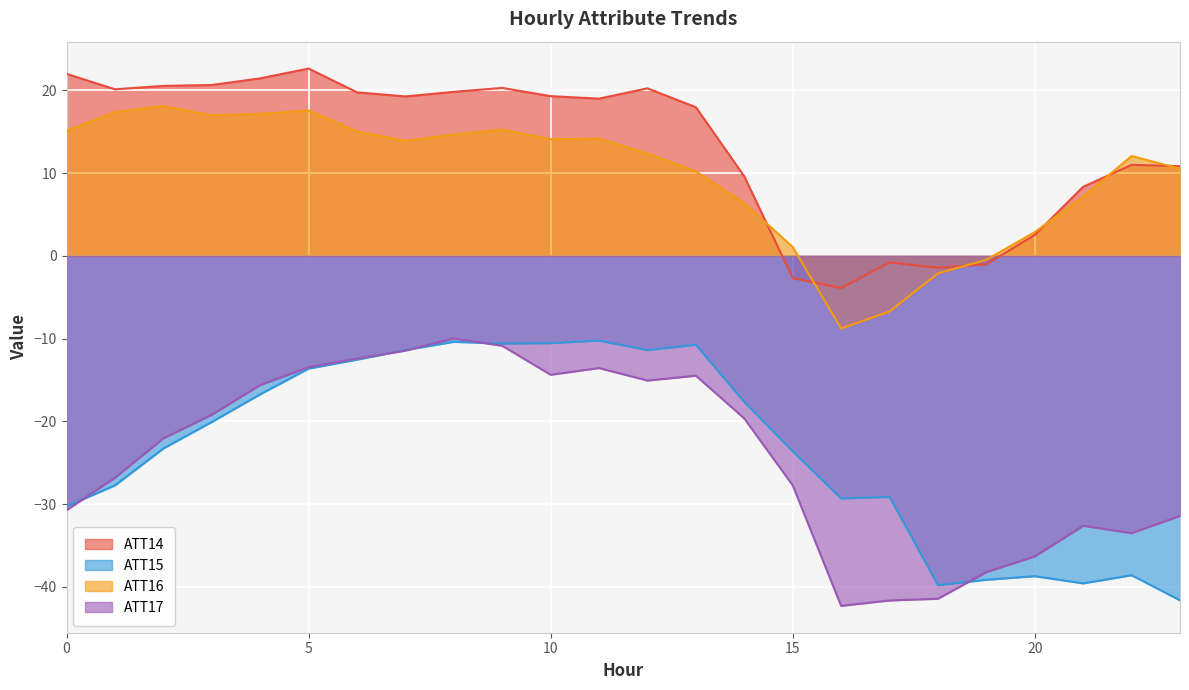

What is the minimum value for ATT15?

-41.6